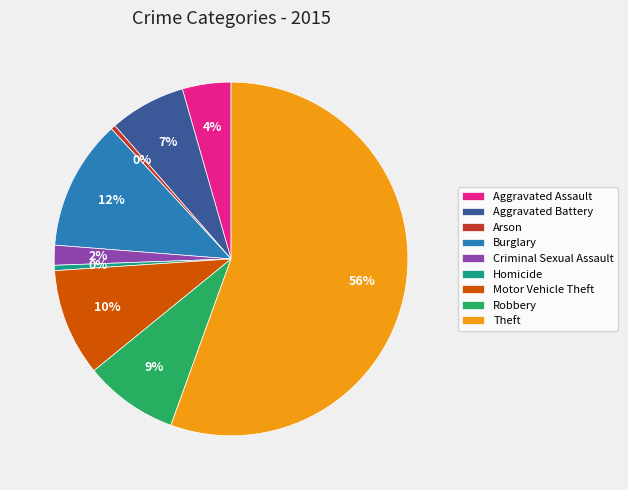

To the nearest percent, what is the average slice percentage?

11%